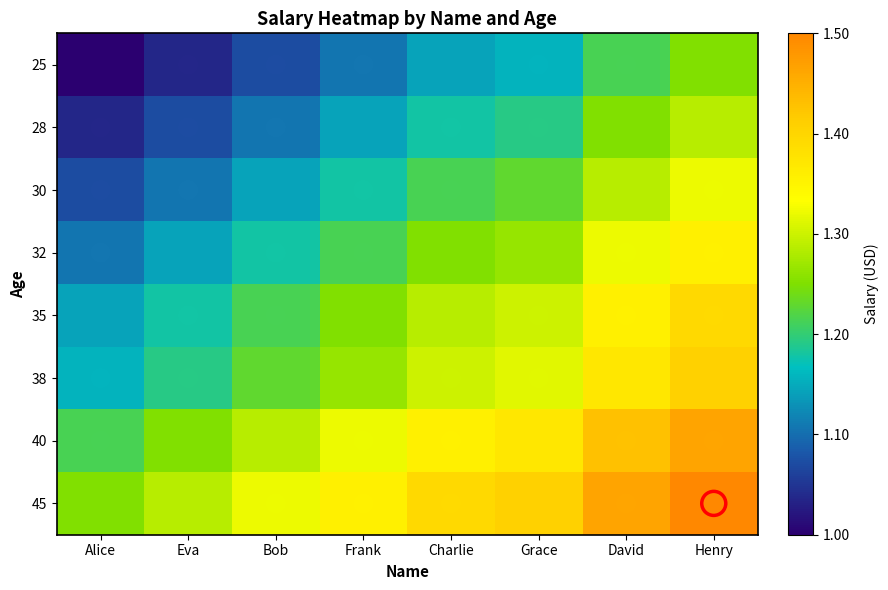

At which category is the sum across all series the highest?

Henry